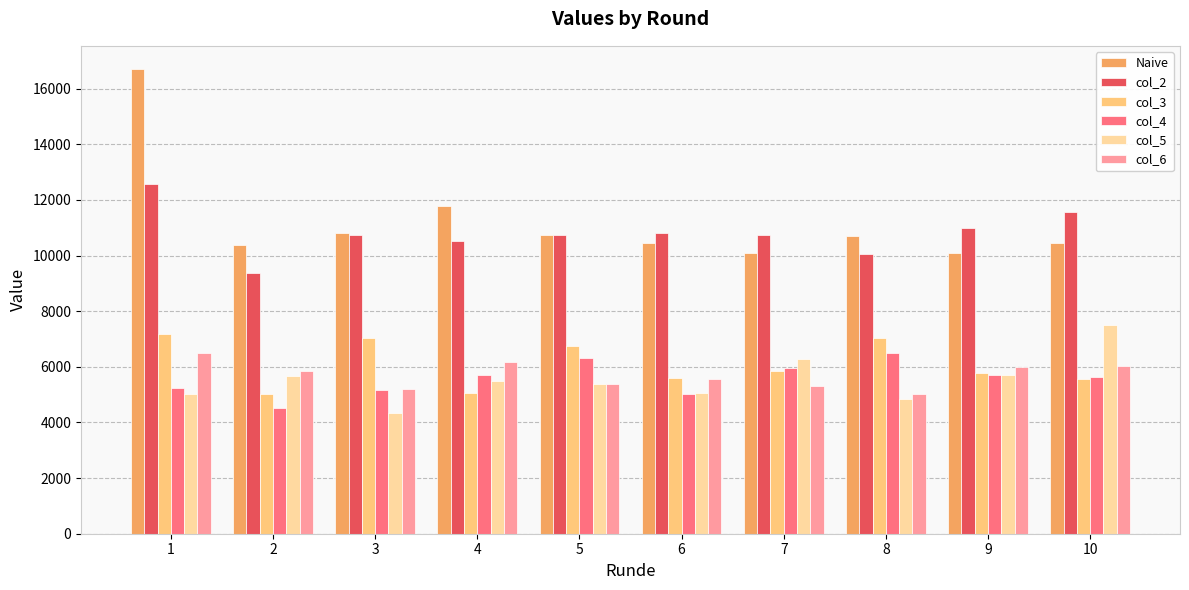

The col_4 series shows 5711 at 4. True or false?

True